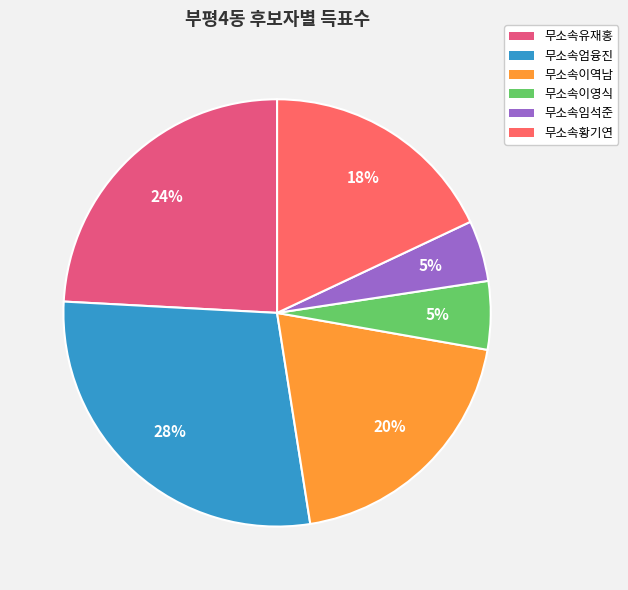

Rank the categories by value from highest to lowest.

무소속엄융진, 무소속유재홍, 무소속이역남, 무소속황기연, 무소속이영식, 무소속임석준